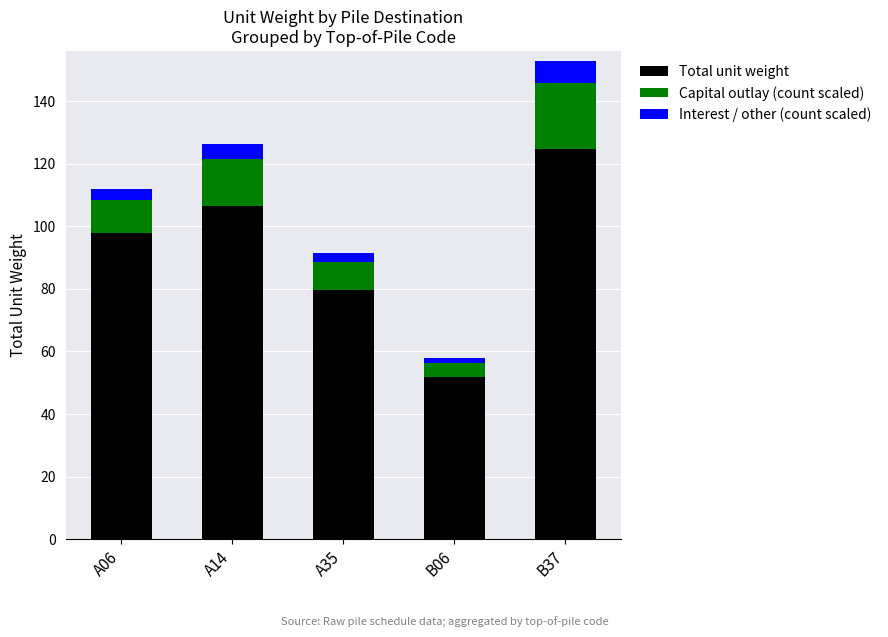

What is the total value across all series at B06?

58.0